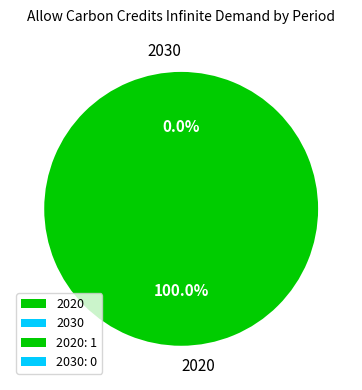

How many segments does this pie chart have?

2